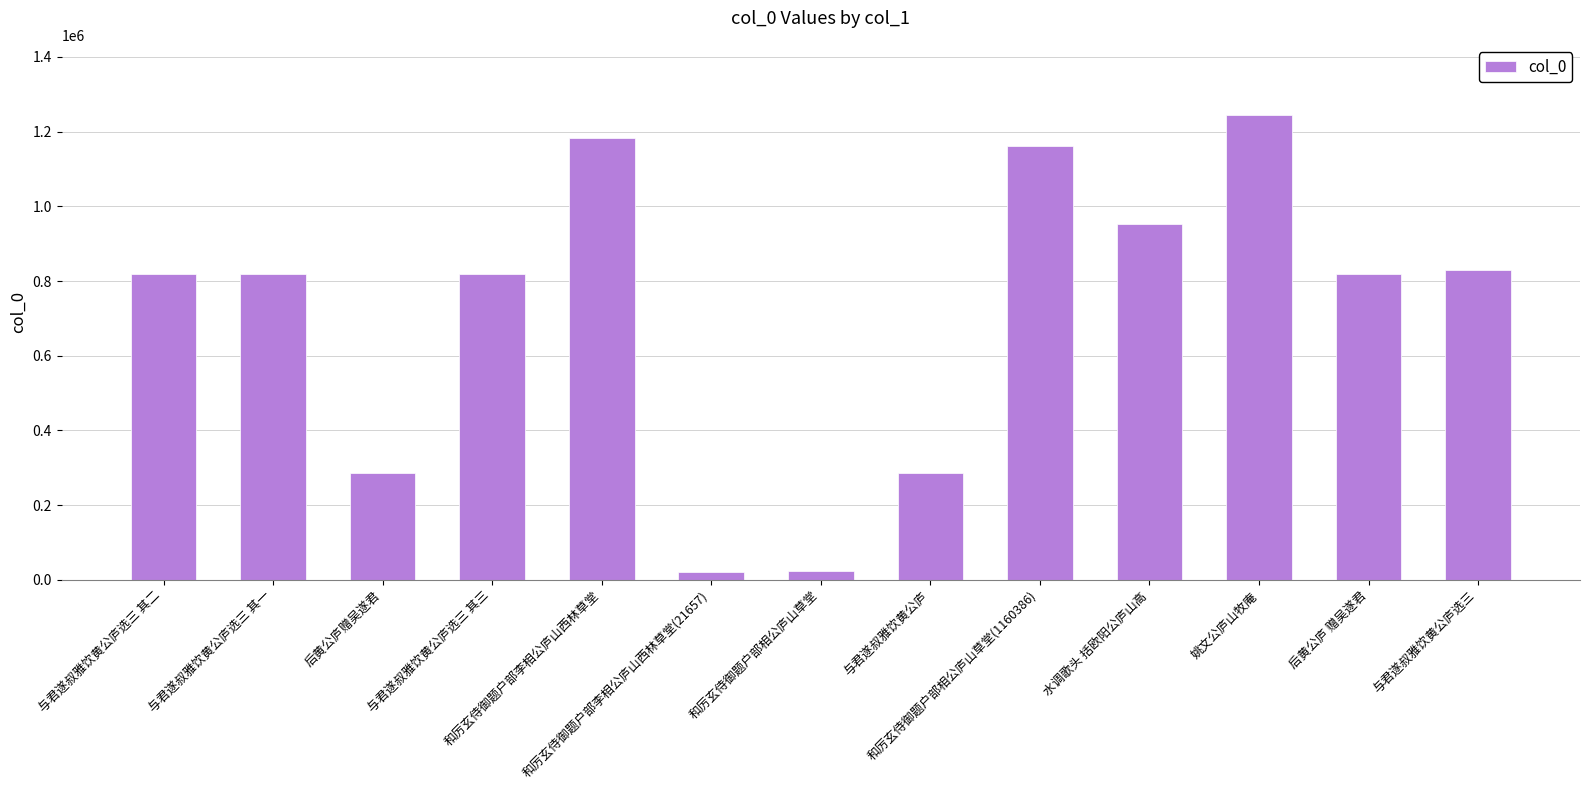

What is the value of the 12th bar from the left?

819018